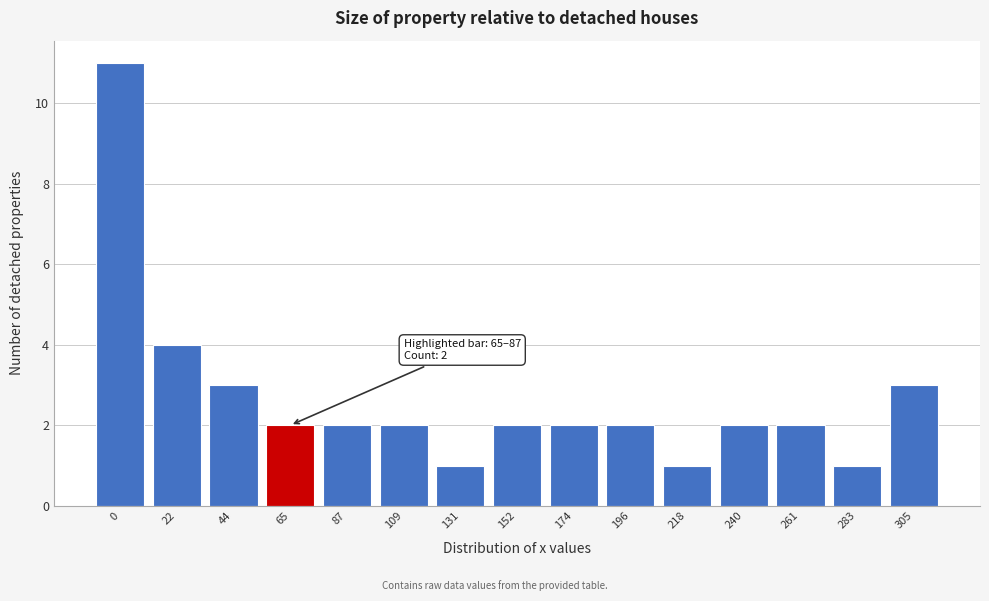

Reading left to right, list all the values displayed in this chart.

0=11	22=4	44=3	65=2	87=2	109=2	131=1	152=2	174=2	196=2	218=1	240=2	261=2	283=1	305=3